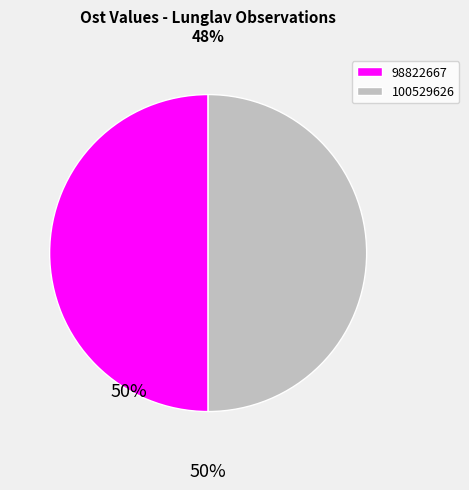

Do 98822667 and 100529626 together represent more than half of the pie?

Yes